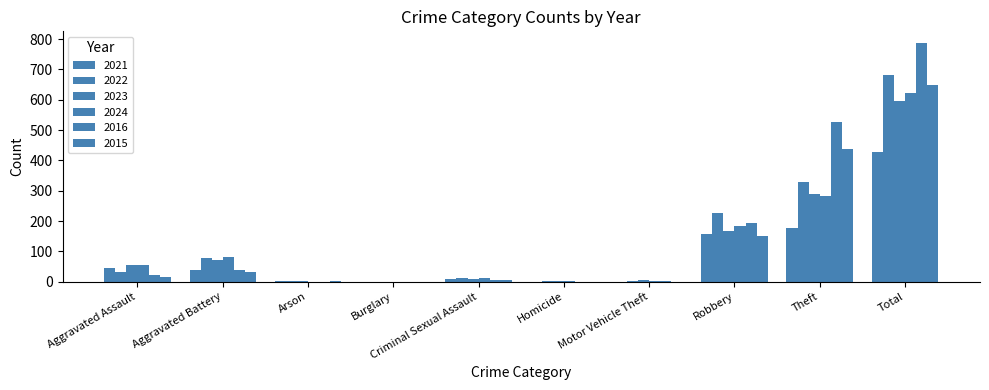

How many series are shown in this chart?

6